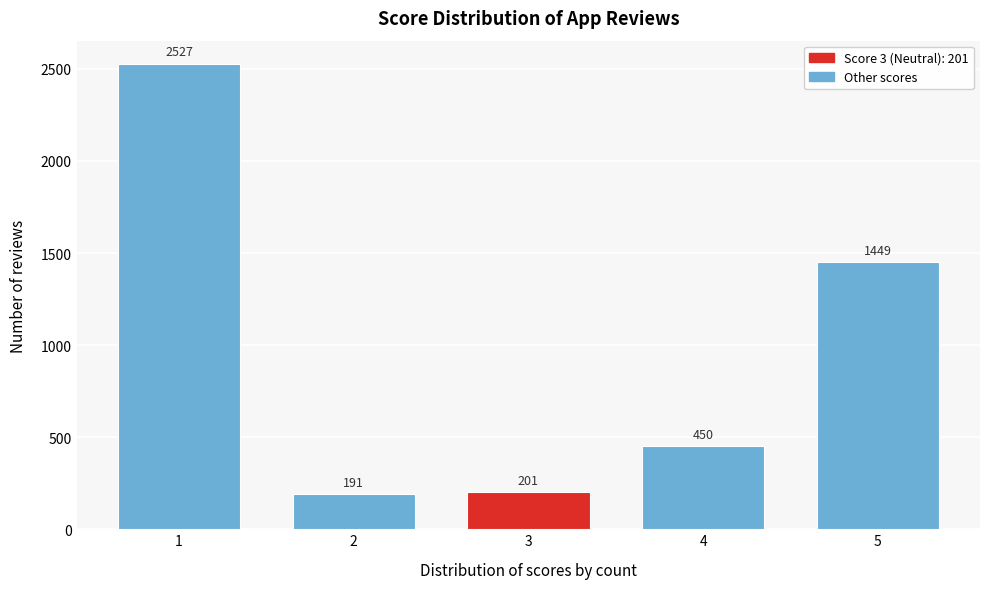

Reading left to right, what are all the values shown in this chart?

1=2527	2=191	3=201	4=450	5=1449